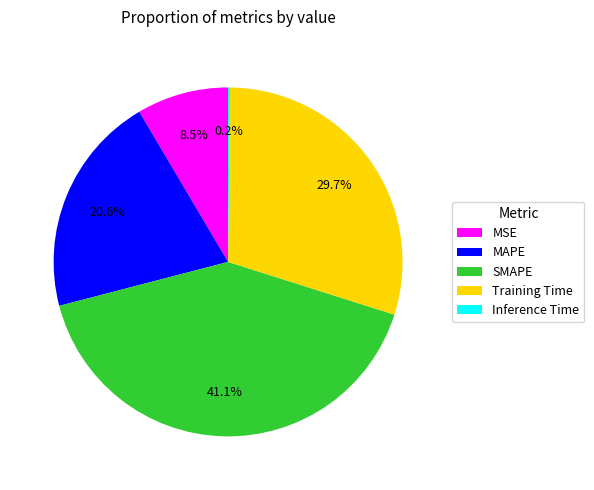

What percentage is the SMAPE slice, to the nearest percent?

41%